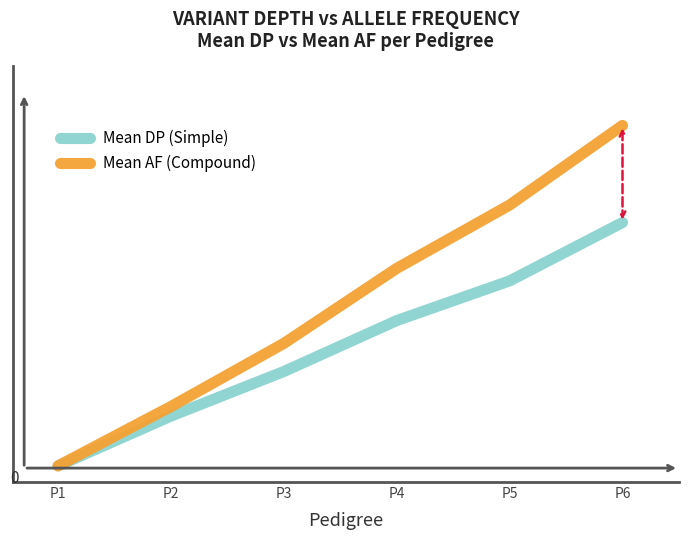

Which category has the lowest value across all series?

P1